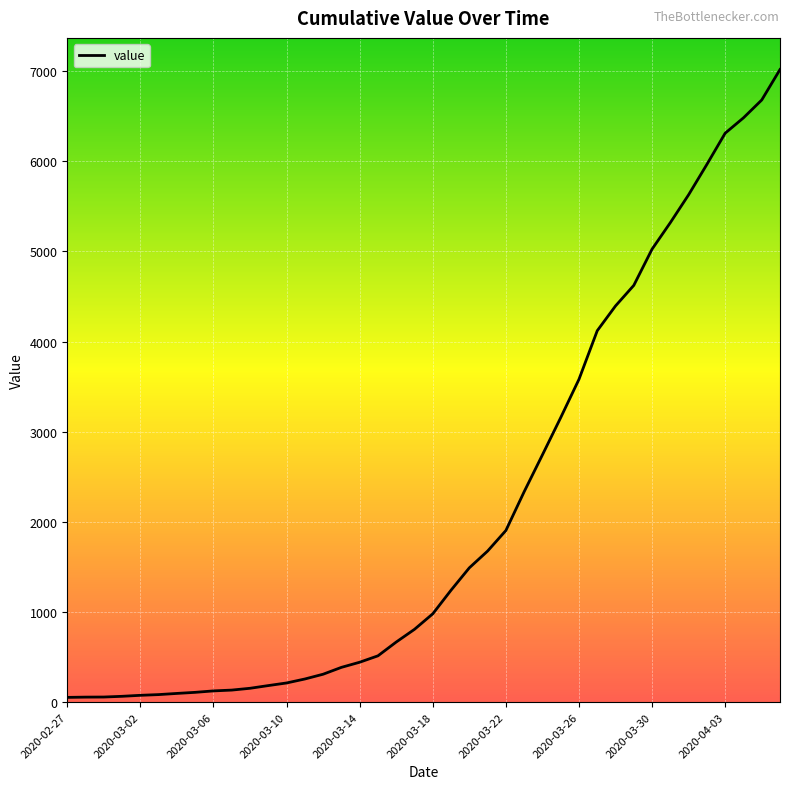

What is the greatest value displayed?

7017